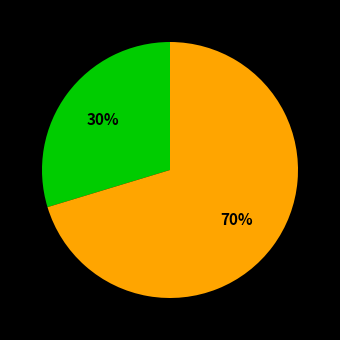

How many segments does this pie chart have?

2